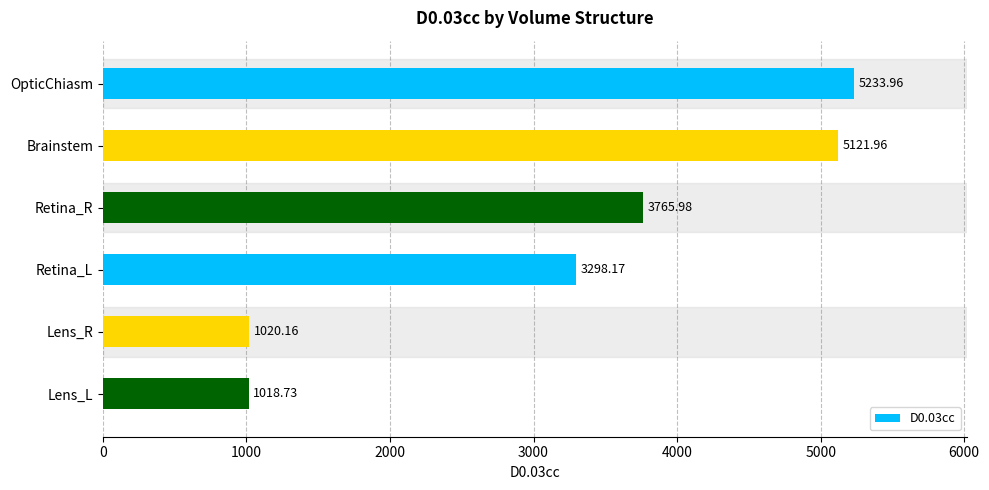

What is the difference between the maximum and second lowest values?

4213.8